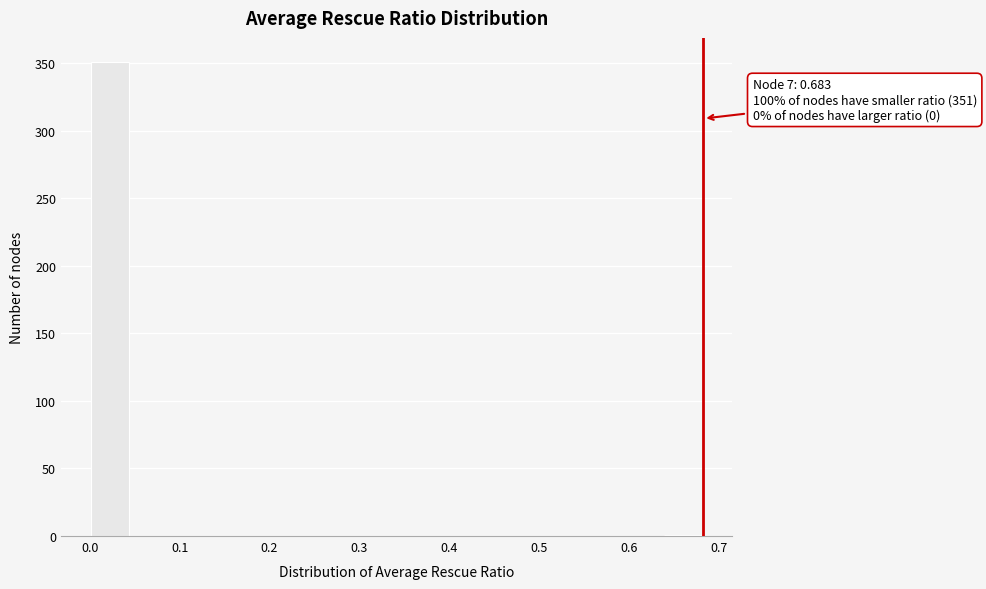

Which range on the x-axis has the tallest bar?

0.00 to 0.05